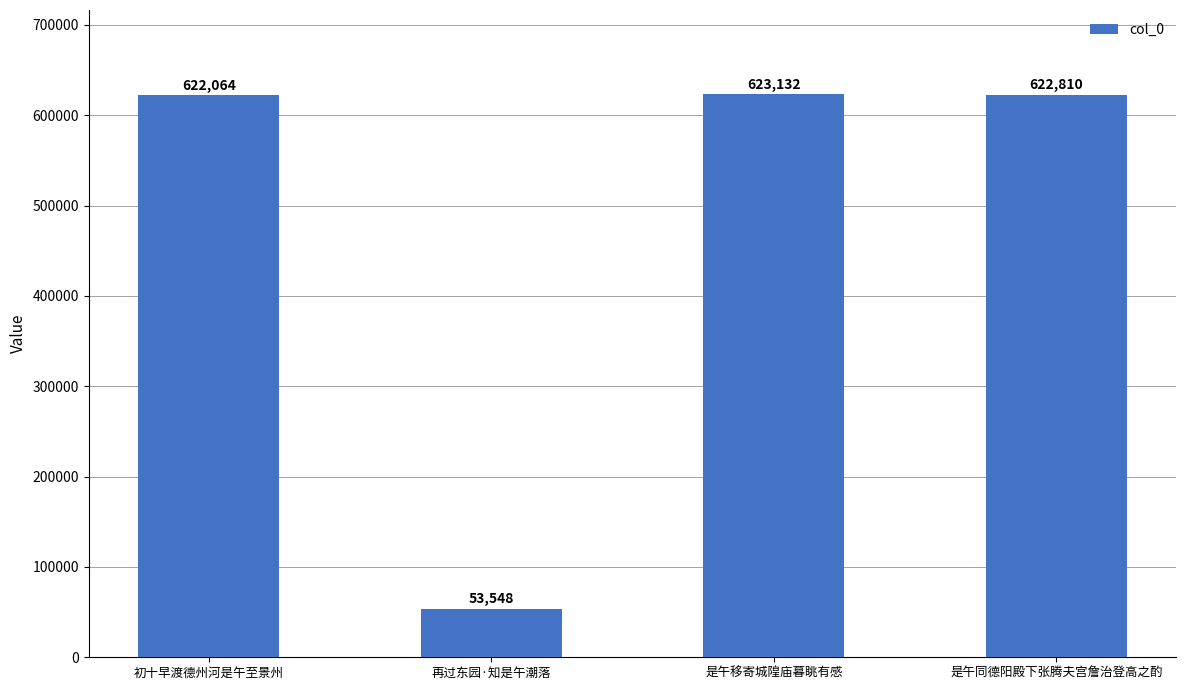

Is it true that the value at 再过东园·知是午潮落 is 53548?

True